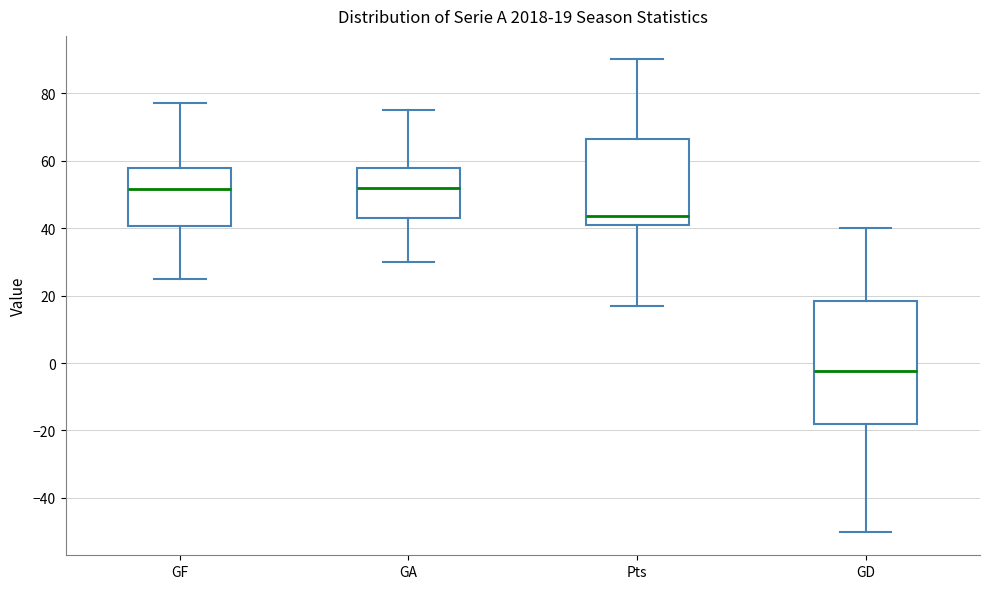

Which box's median line is the lowest?

GD